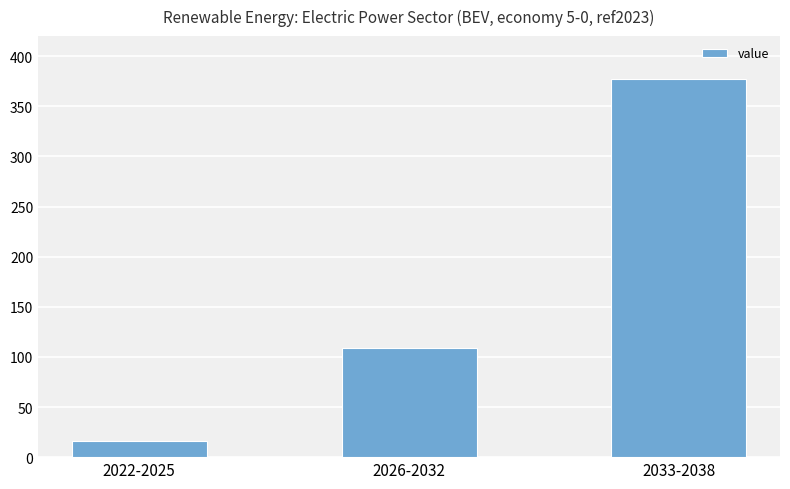

What is the approximate value at 2026-2032?

108.4